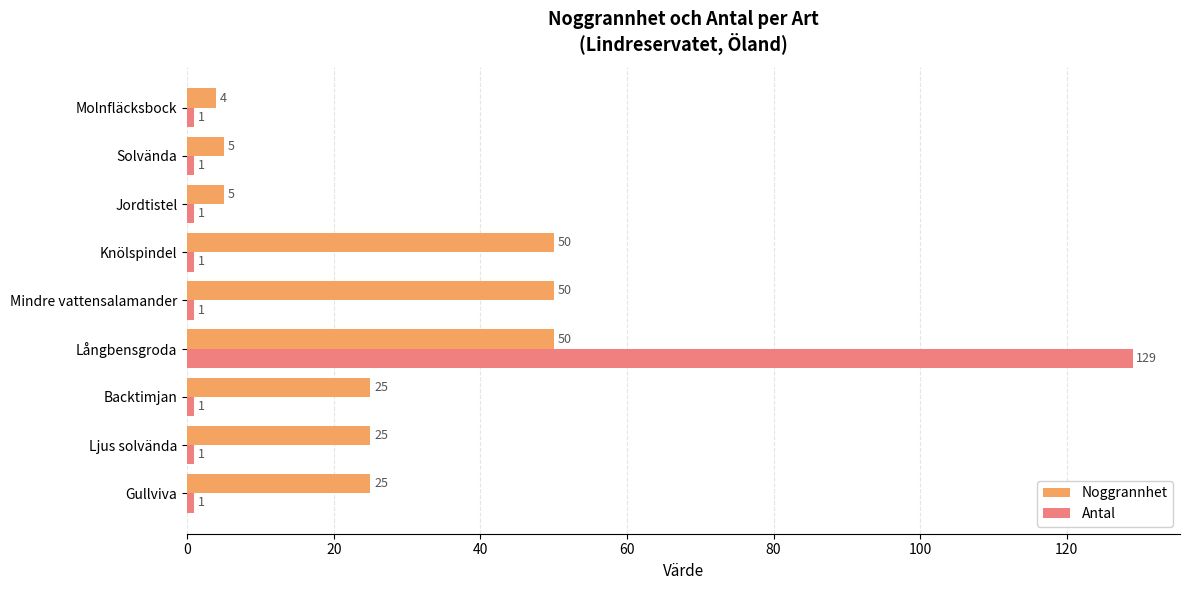

Which series has the widest spread of values?

Antal